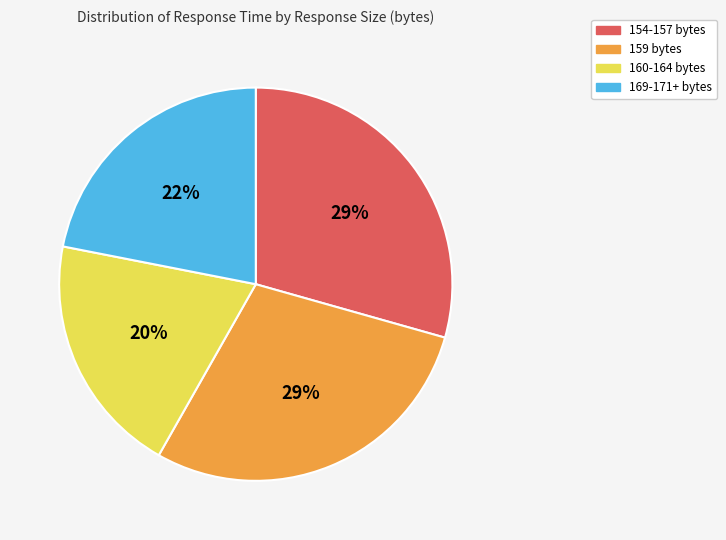

To the nearest percent, what is the difference between the 169-171+ bytes and 154-157 bytes slice percentages?

7%